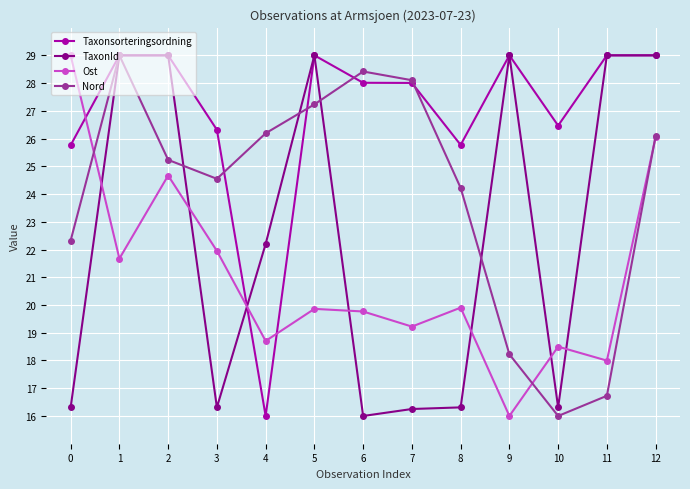

What is the greatest value displayed?

29.0